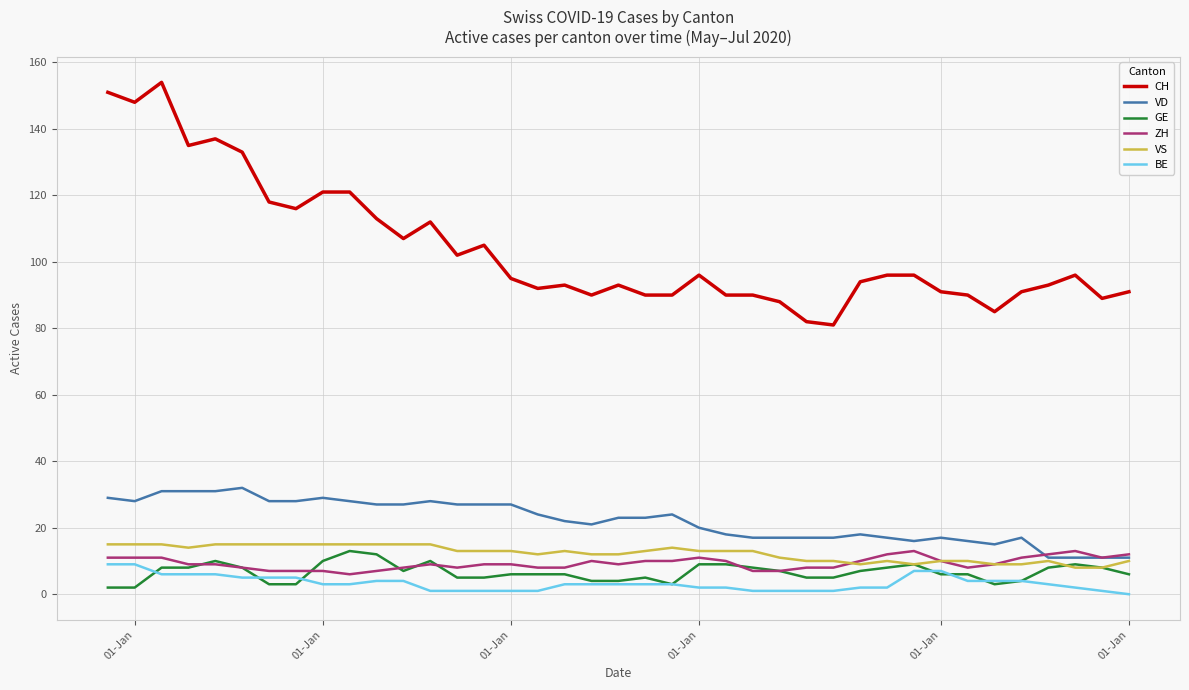

What is the greatest value displayed?

154